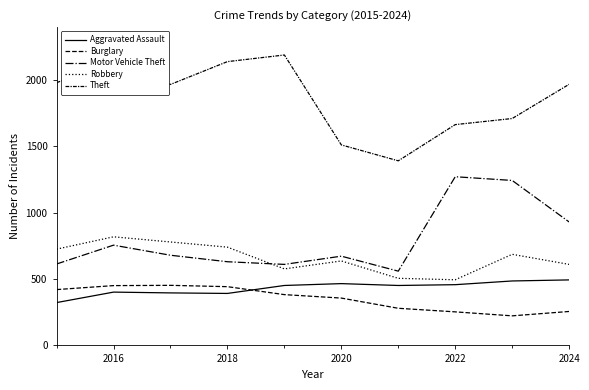

Is this an area chart (filled region under the line)?

No